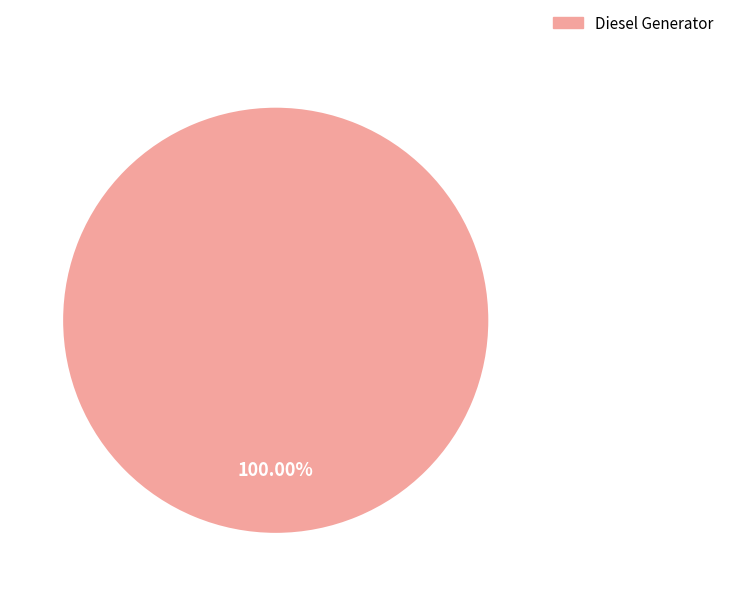

Is there any slice that represents more than half of the pie?

Yes